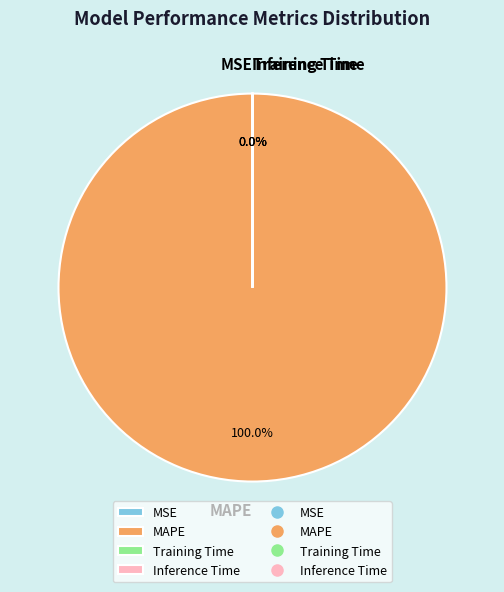

What percentage is the MAPE slice, to the nearest percent?

100%